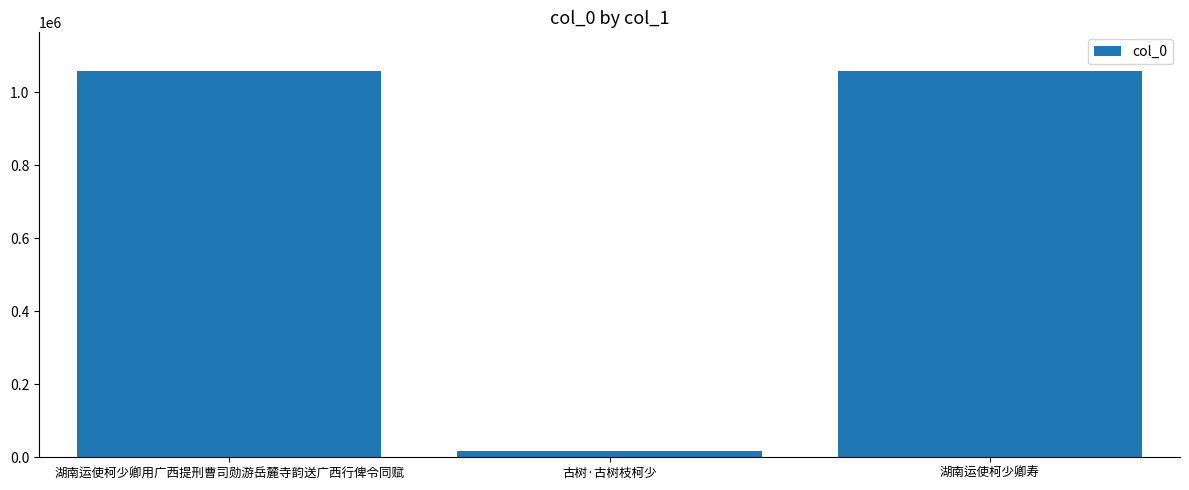

What position from the left is 古树·古树枝柯少?

2